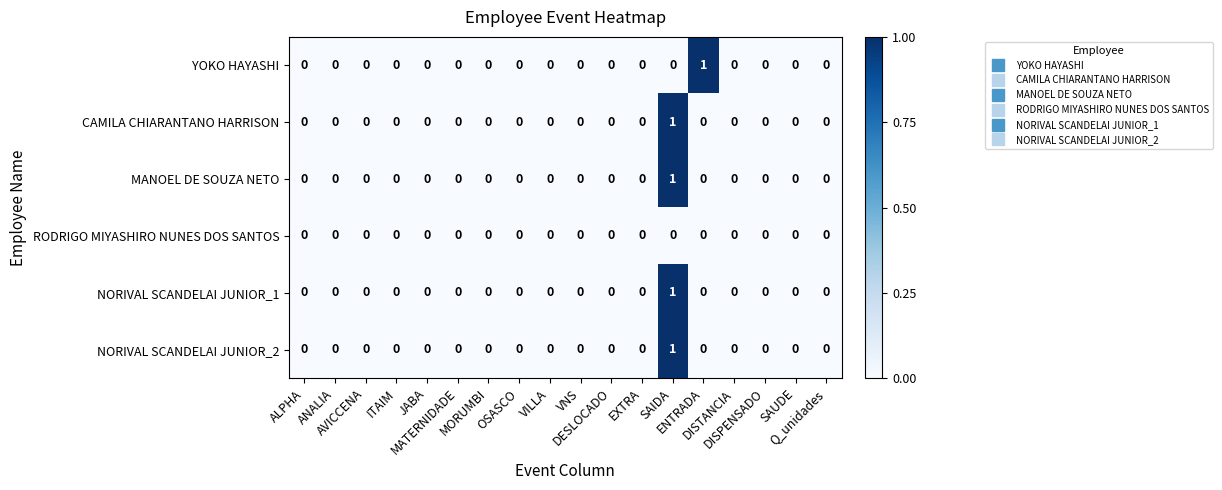

How many NORIVAL SCANDELAI JUNIOR_1 values are between 0 and 1?

18